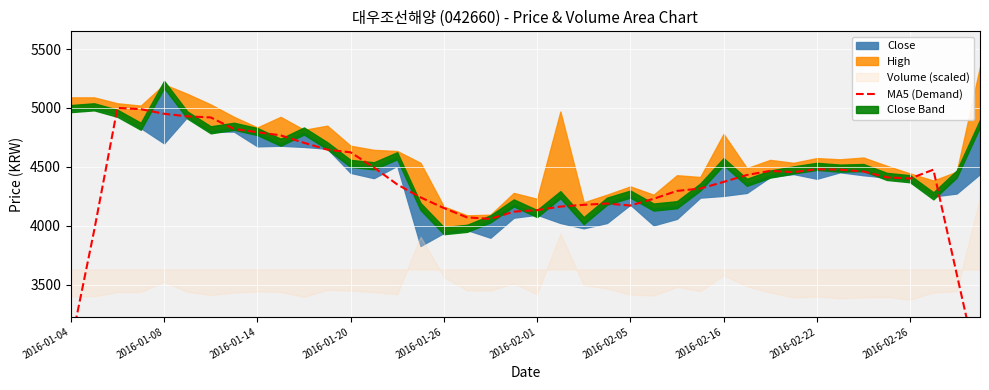

Read the value at 10, to the nearest 100.

4700